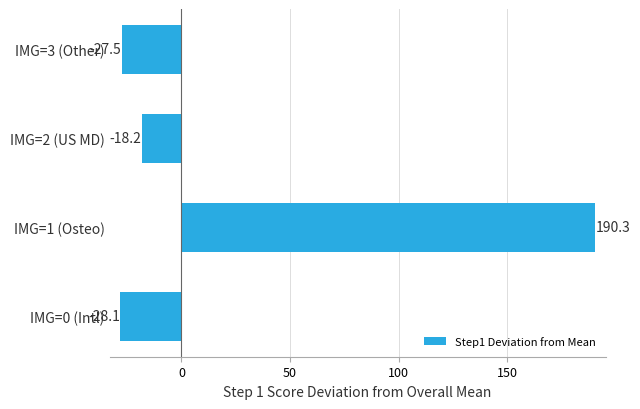

What is the average value?

29.1